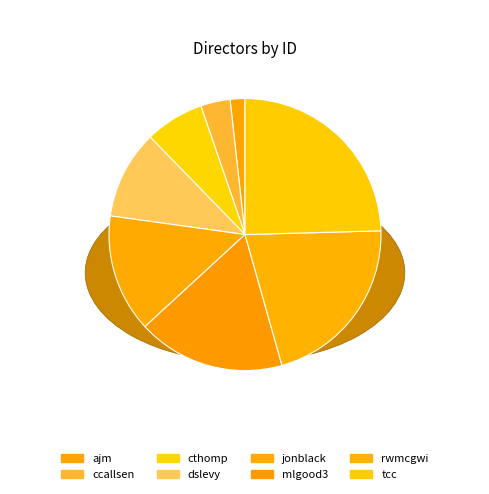

How many slices are in this pie chart?

8